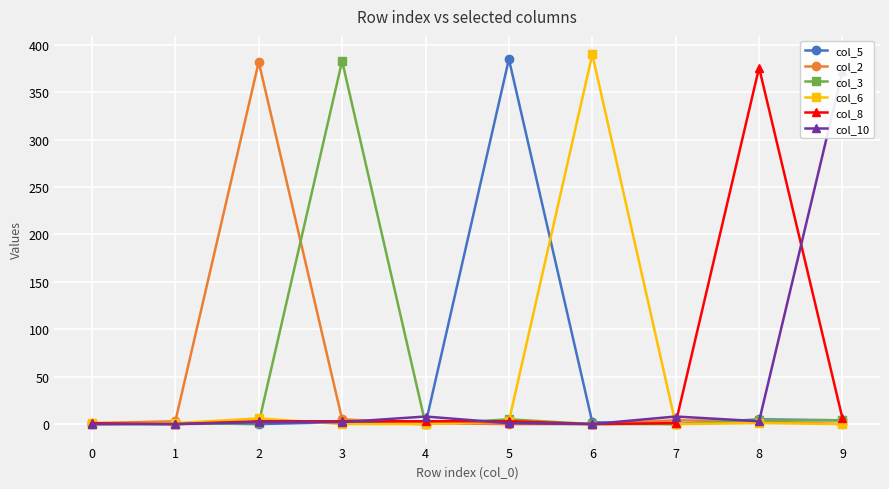

How many interior local valleys does the col_10 series have?

2